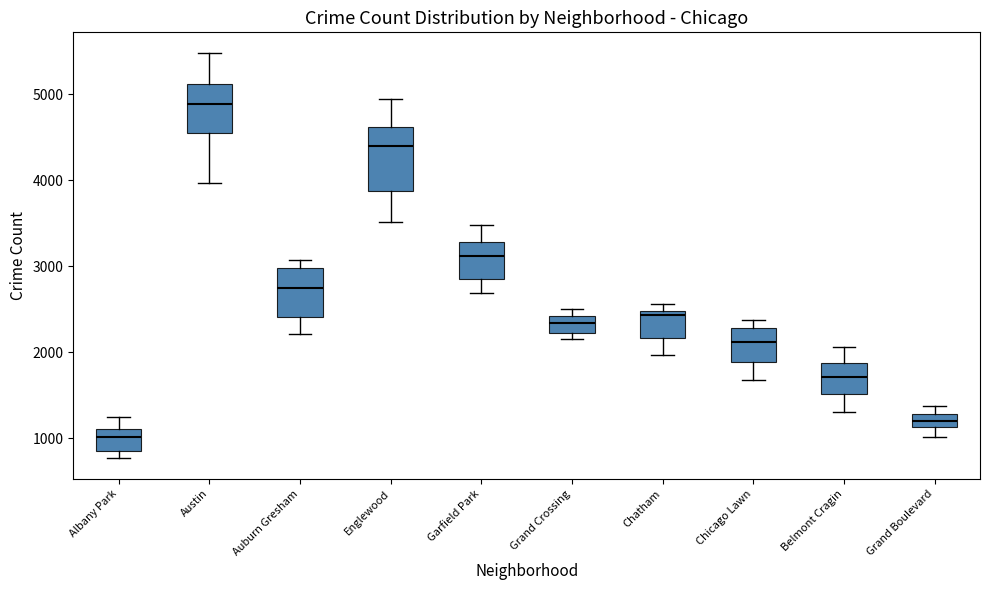

Reading left to right, read every box against the y-axis: the position of its median line, the range the box covers, and the ends of its whiskers. The values are not printed on the chart, so give them approximately, as read against the axis.

Albany Park: median 1000, box 900 to 1100, whiskers 800 to 1300
Austin: median 4900, box 4500 to 5100, whiskers 4000 to 5500
Auburn Gresham: median 2700, box 2400 to 3000, whiskers 2200 to 3100
Englewood: median 4400, box 3900 to 4600, whiskers 3500 to 4900
Garfield Park: median 3100, box 2900 to 3300, whiskers 2700 to 3500
Grand Crossing: median 2300, box 2200 to 2400, whiskers 2200 (just below the box's lower edge) to 2500
Chatham: median 2400, box 2200 to 2500, whiskers 2000 to 2600
Chicago Lawn: median 2100, box 1900 to 2300, whiskers 1700 to 2400
Belmont Cragin: median 1700, box 1500 to 1900, whiskers 1300 to 2100
Grand Boulevard: median 1200, box 1100 to 1300, whiskers 1000 to 1400